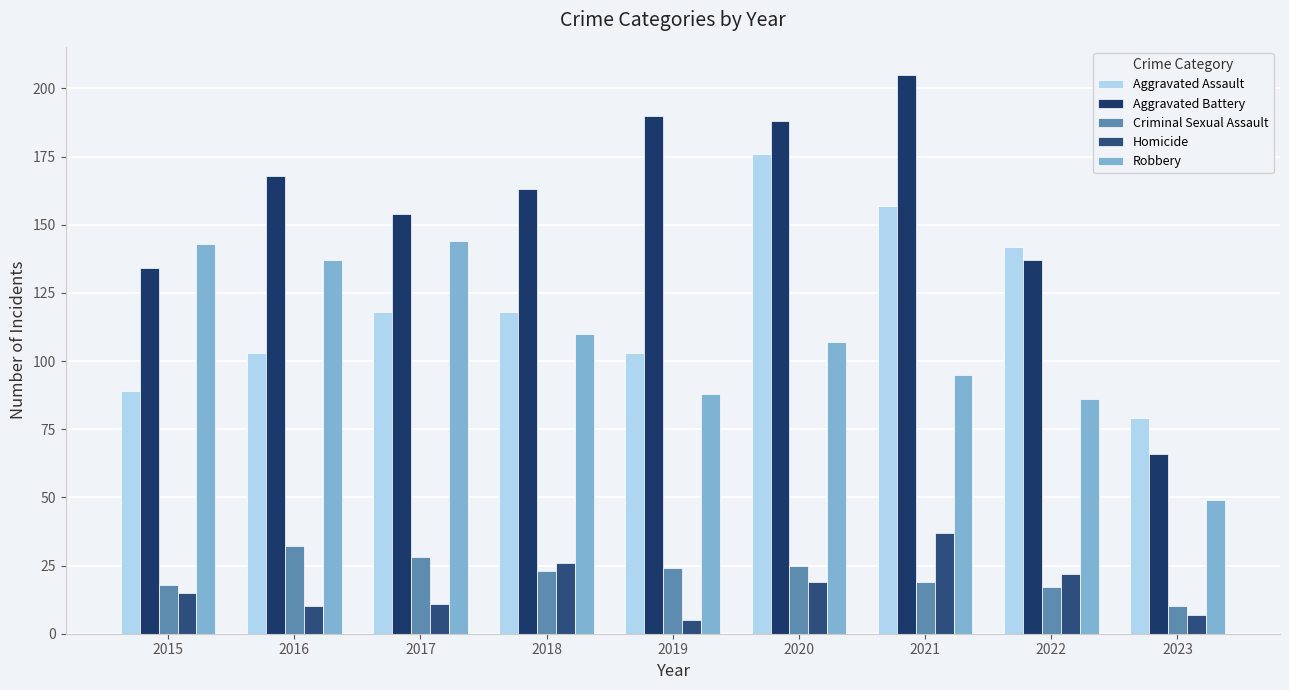

At which label does Aggravated Assault reach its minimum?

2023